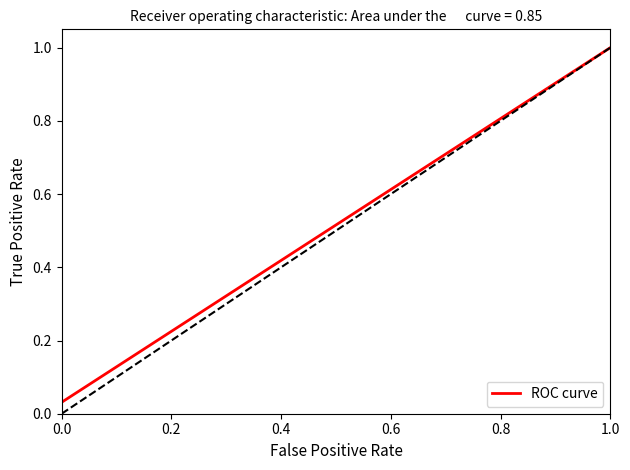

True or false: ROC curve has a value of 1.0 at 1.0.

True